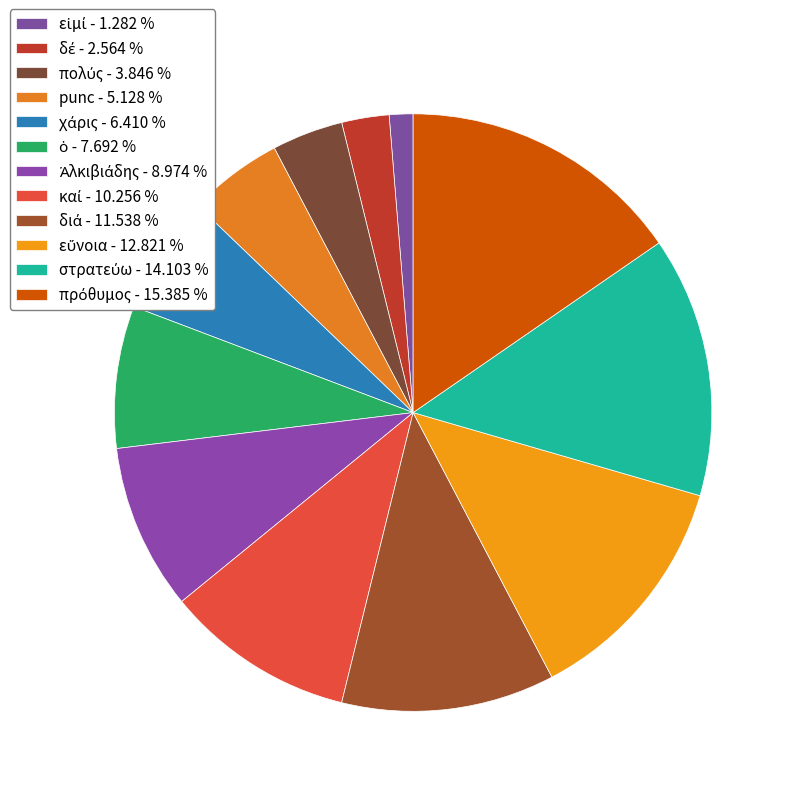

How many slices are in this pie chart?

12